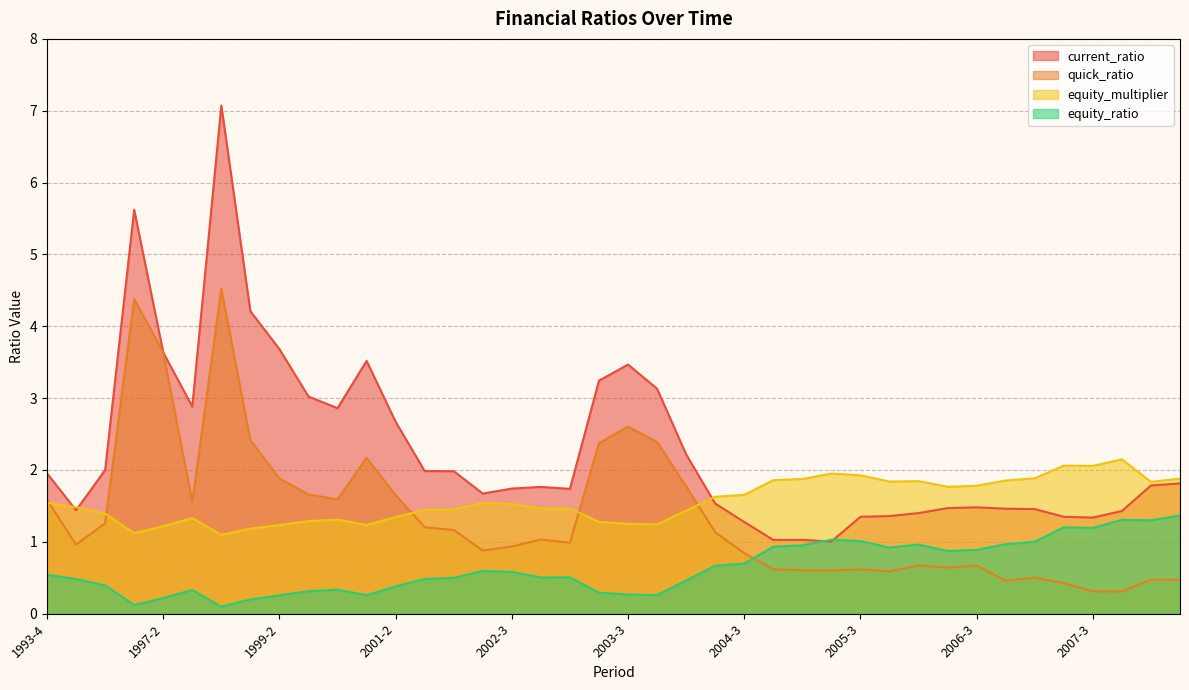

True or false: equity_ratio has a value of 0.2 at 2004-1.

False